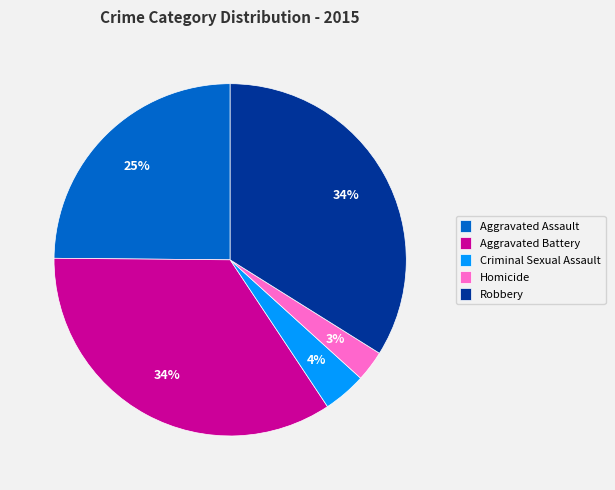

Combined, do Homicide and Aggravated Assault account for over 50%?

No